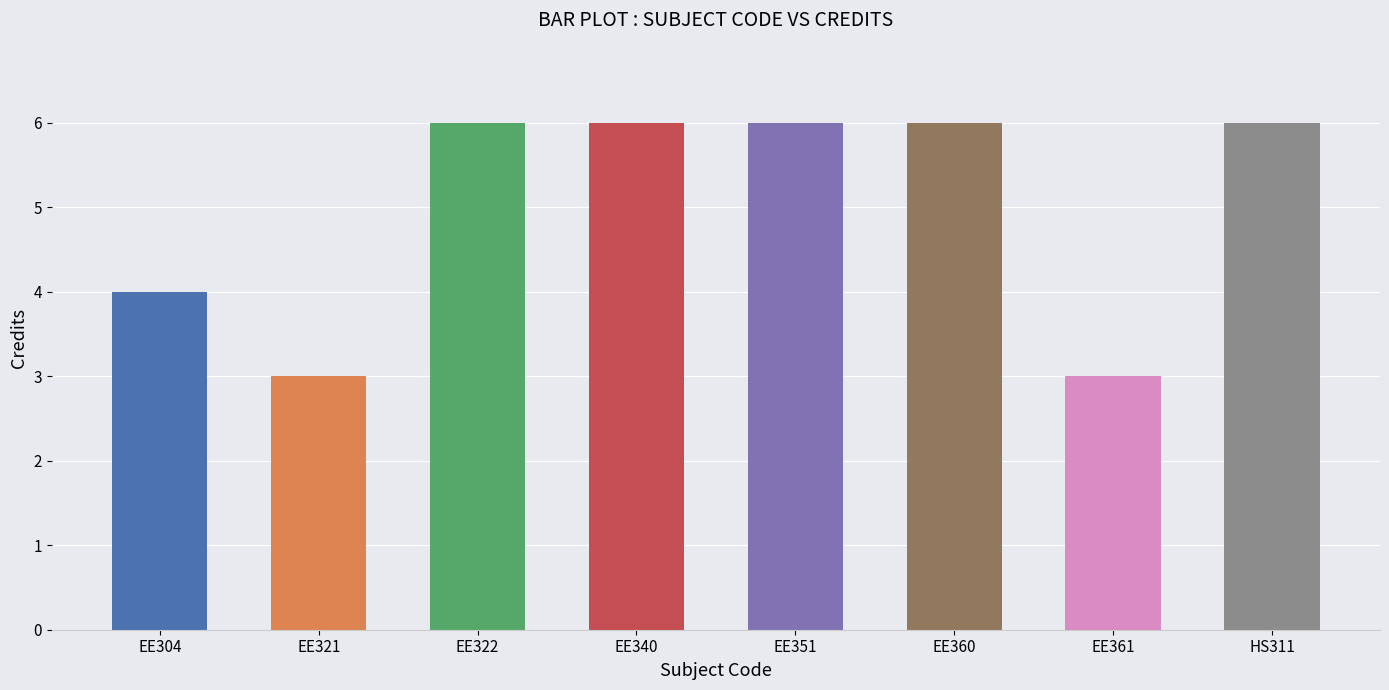

True or false: the data shows 3 at EE321.

True